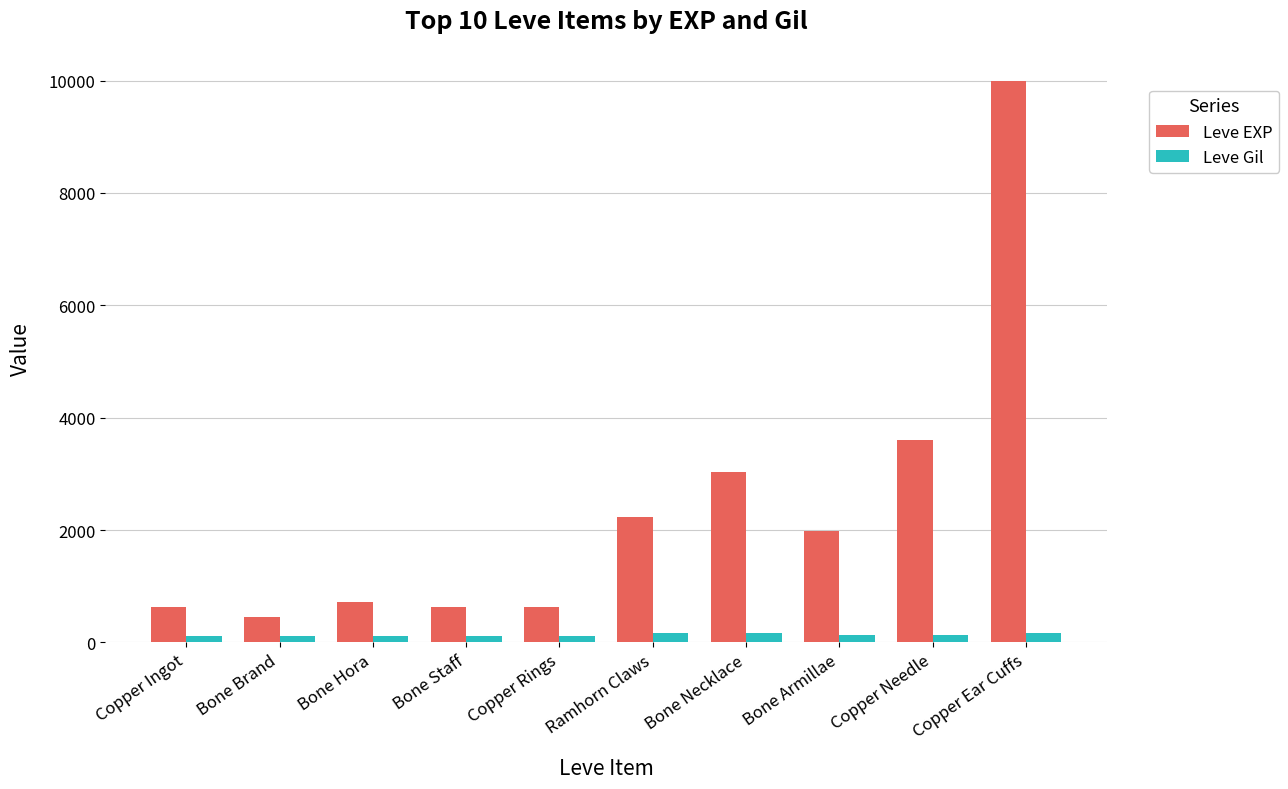

At which label does Leve EXP reach its peak?

Copper Ear Cuffs